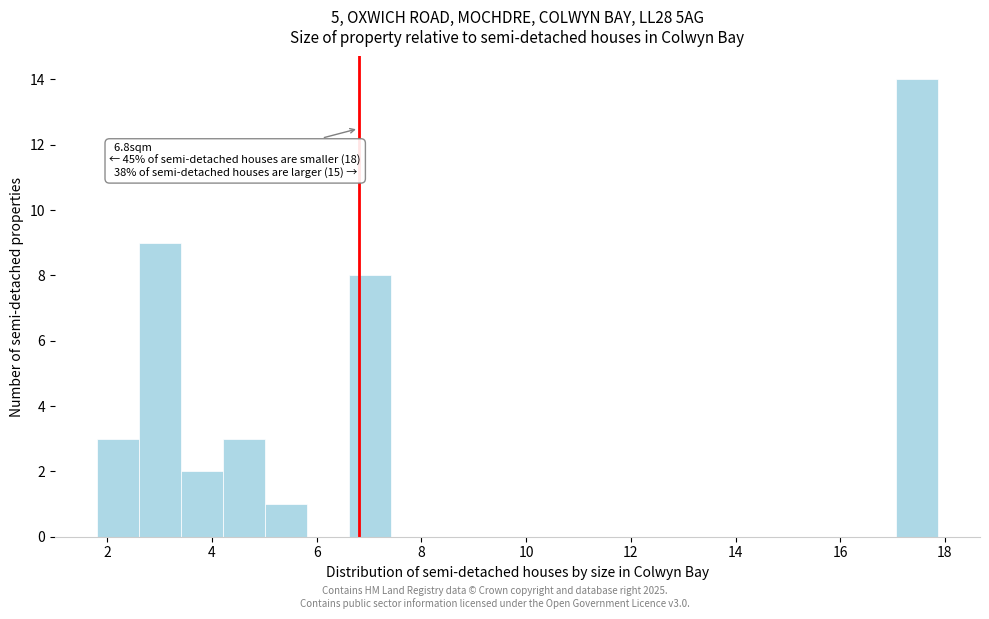

Over which range of the x-axis is the bar tallest?

17.0 to 17.8